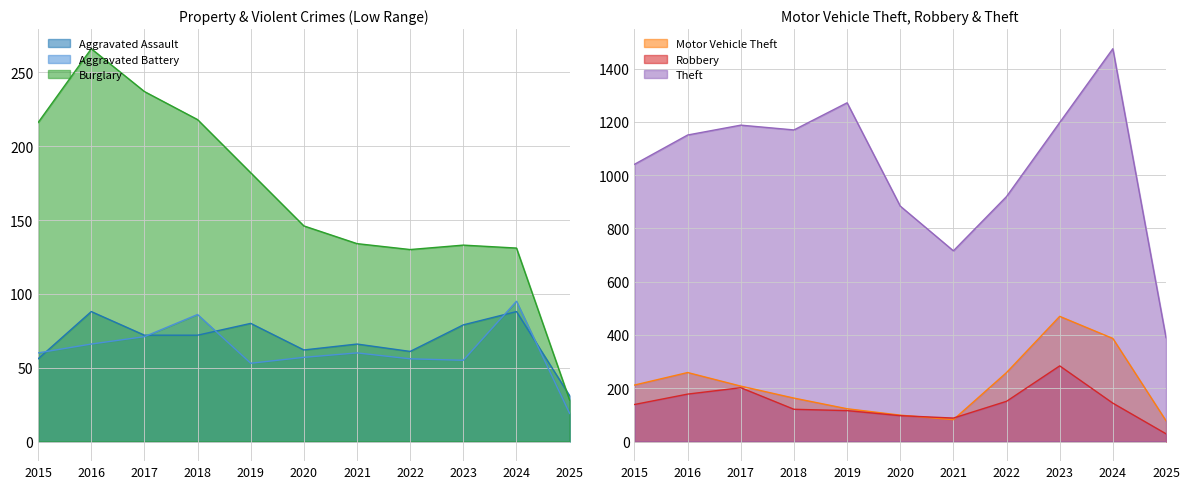

At which label does Motor Vehicle Theft reach its minimum?

2025